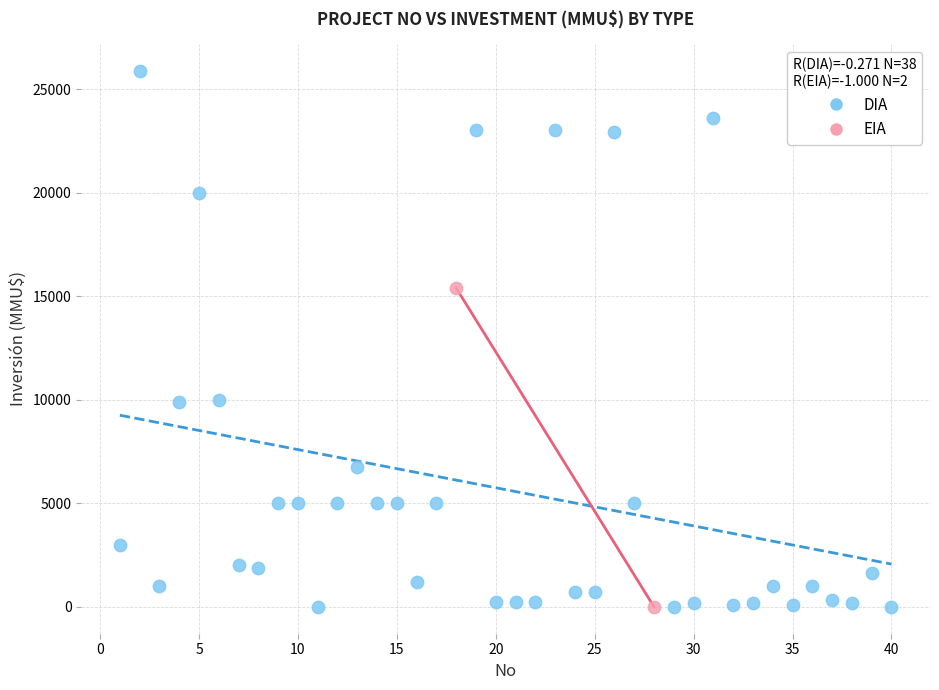

What are all the series names shown in the legend?

DIA, EIA